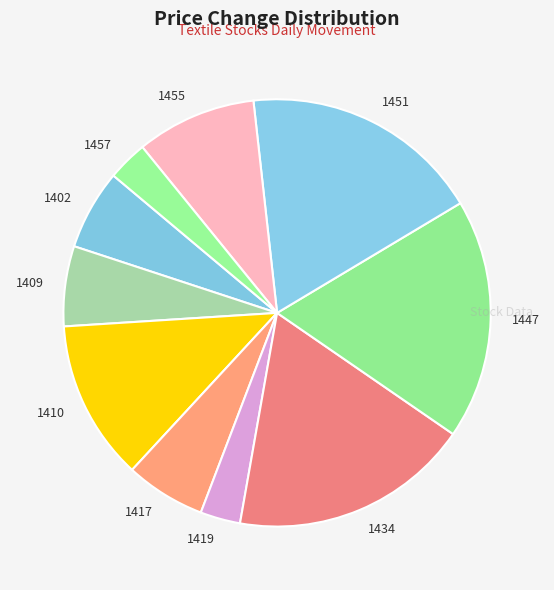

Combined, do 1419 and 1434 account for over 50%?

No